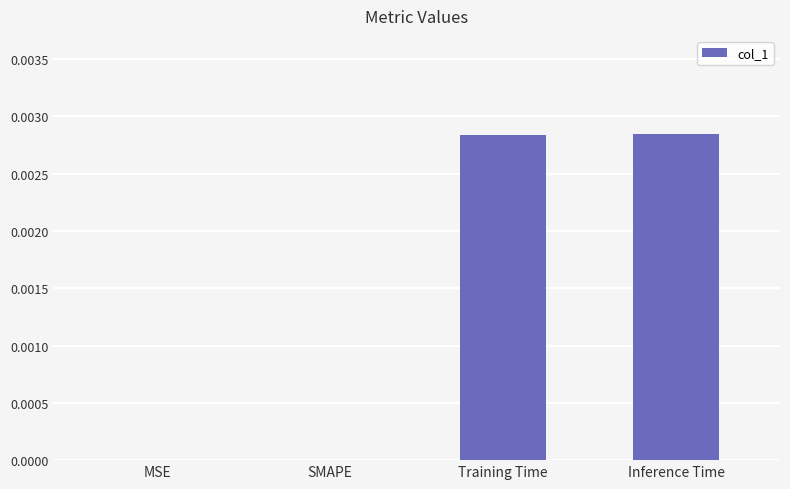

How many distinct data groups are displayed?

1